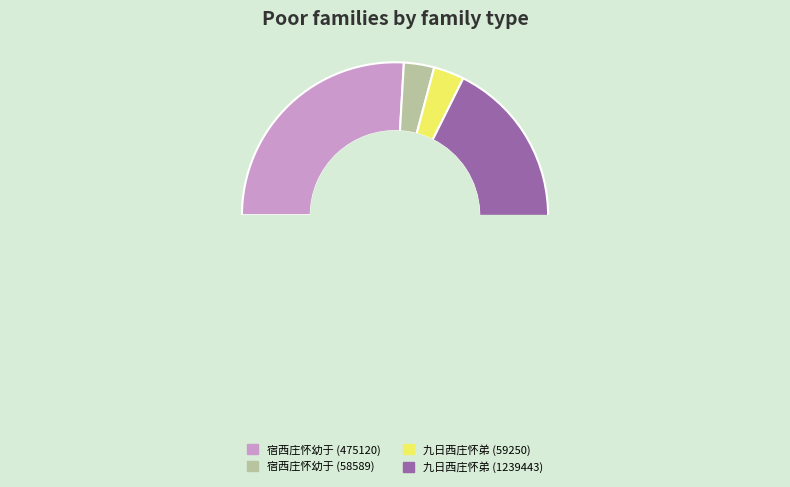

What is the largest slice in the pie chart?

九日西庄怀弟 (1239443)